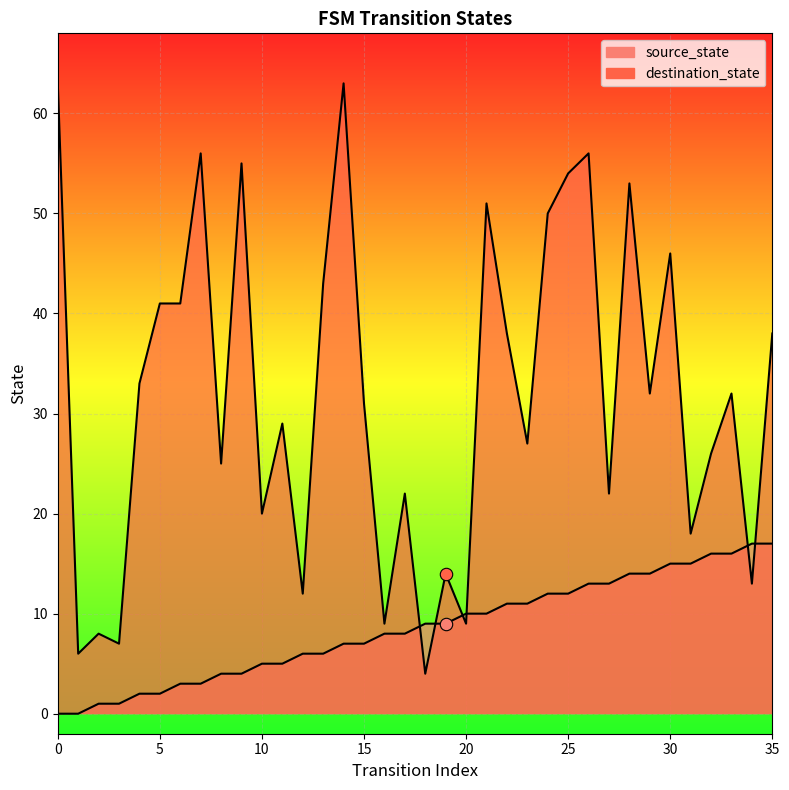

What is the total value across all series at 5?

43